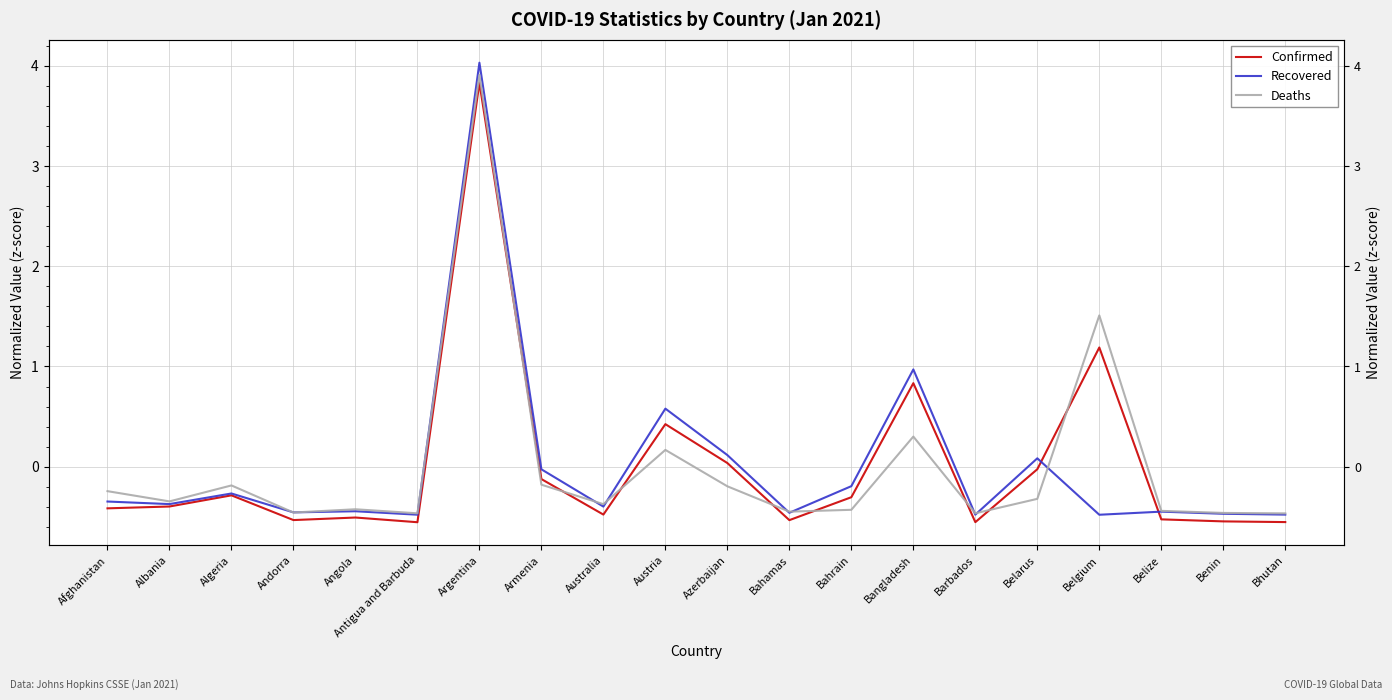

At which category does the chart reach its peak across all series?

Argentina